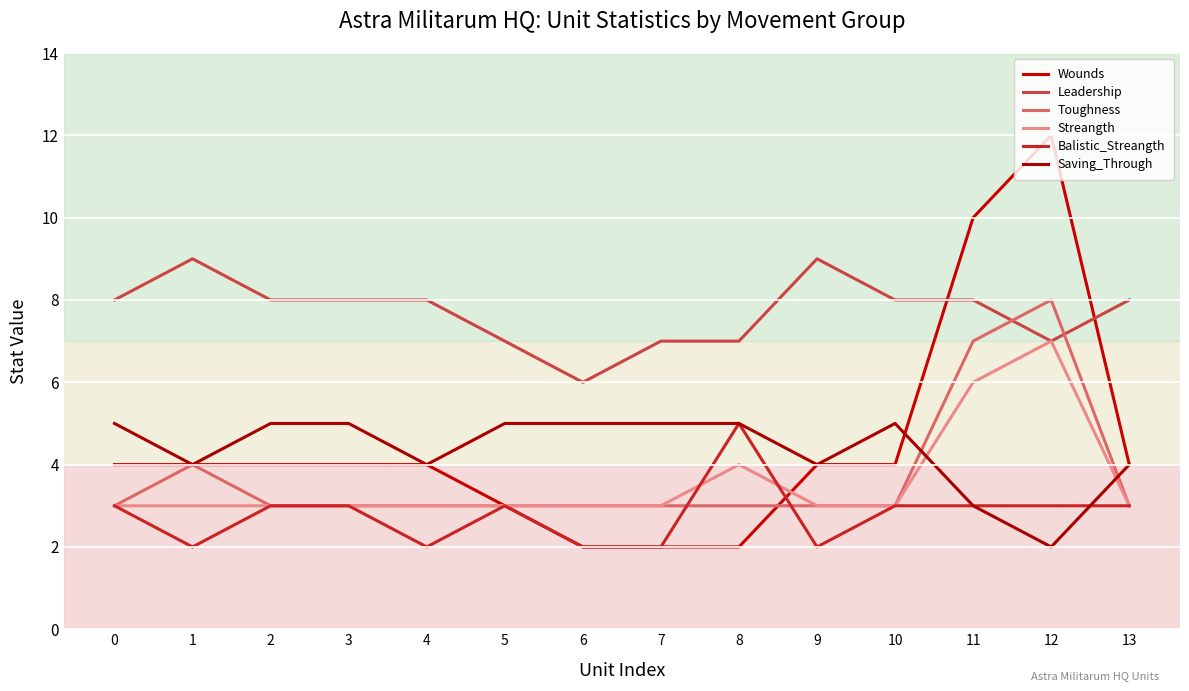

What are all the series names shown in the legend?

Wounds, Leadership, Toughness, Streangth, Balistic_Streangth, Saving_Through